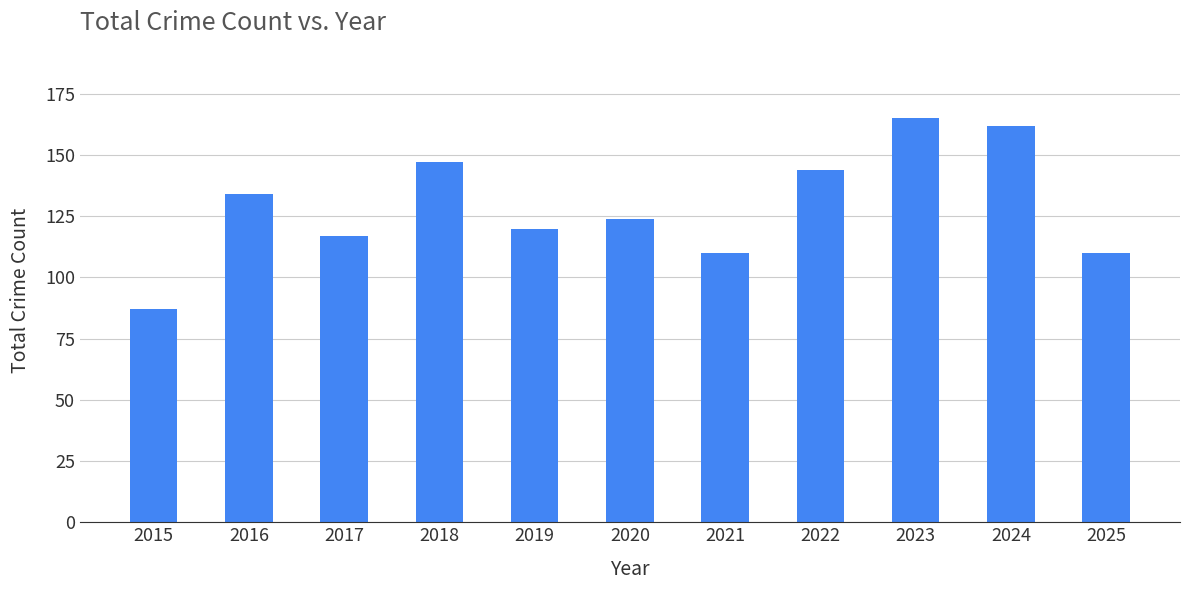

Reading left to right, list all the values displayed in this chart.

87	134	117	147	120	124	110	144	165	162	110